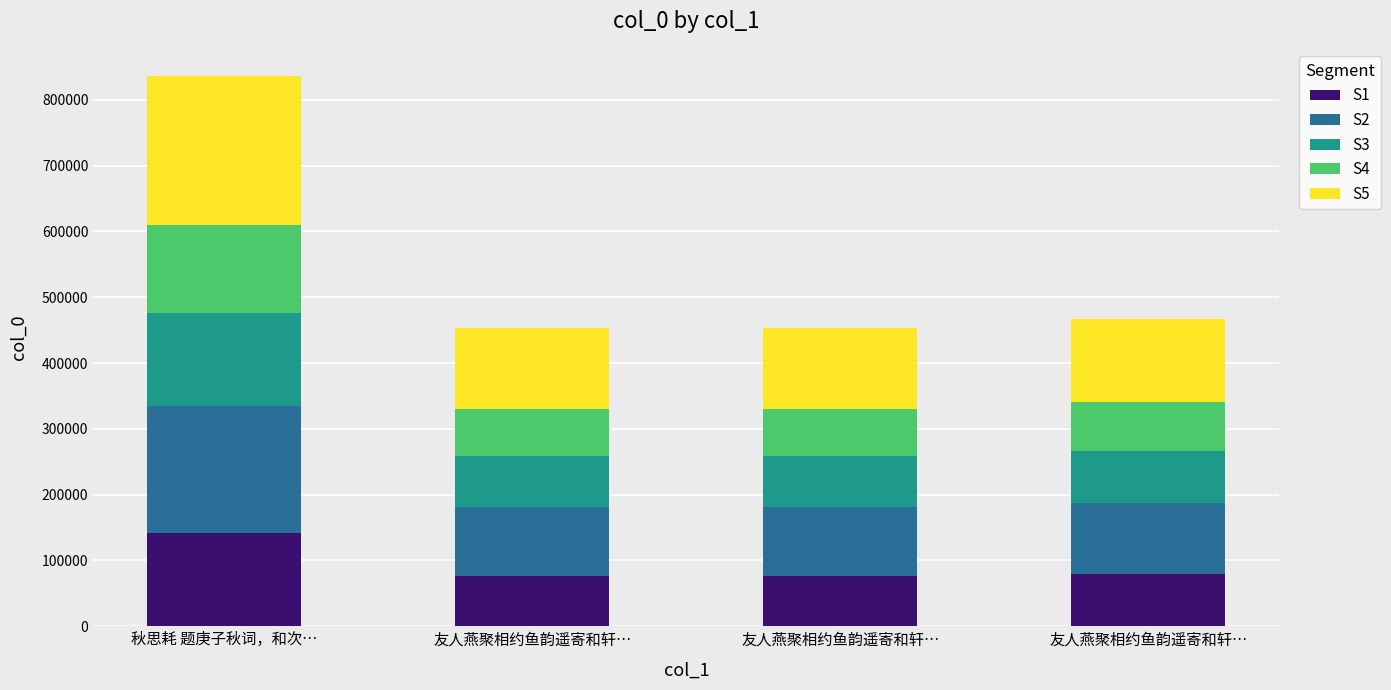

What are all the series names shown in the legend?

S1, S2, S3, S4, S5